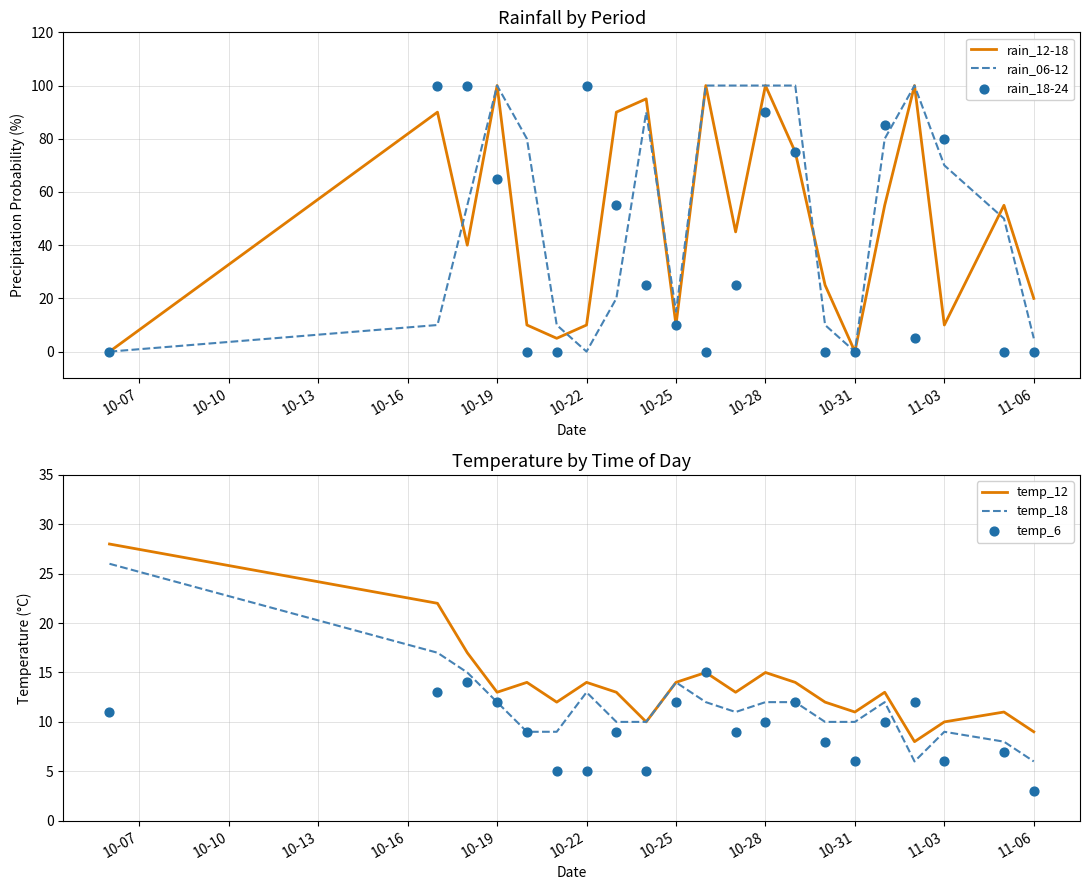

Which series contains the highest Y value?

rain_12-18